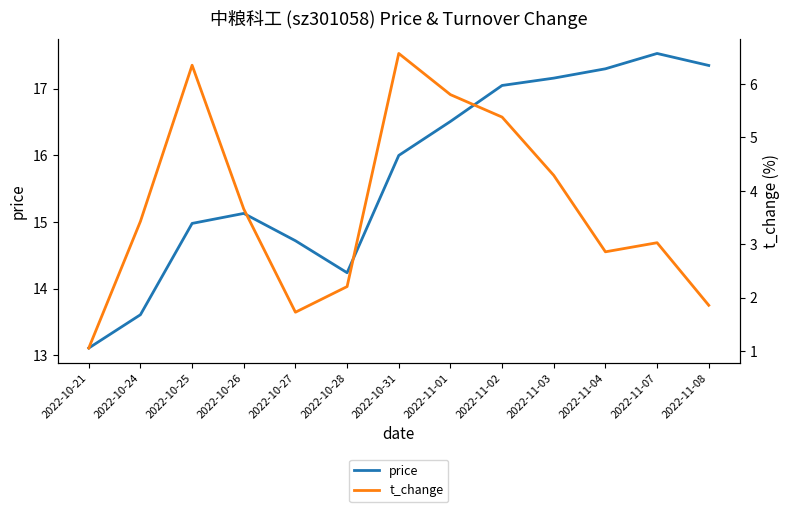

What is the average value of the t_change series?

3.7